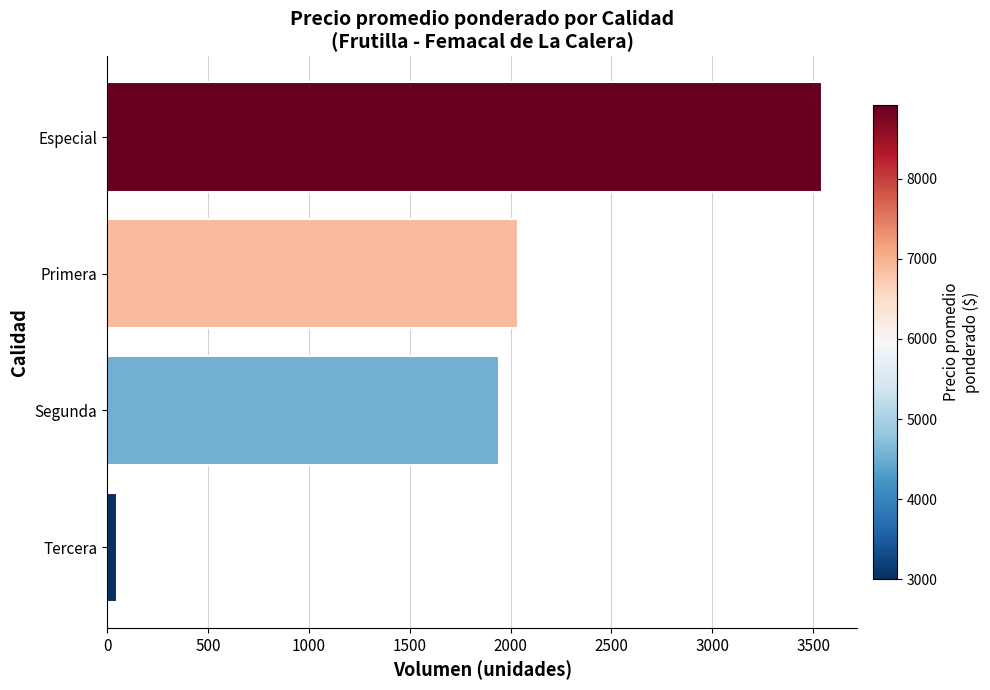

The chart shows a value of 2038 at Primera. True or false?

True